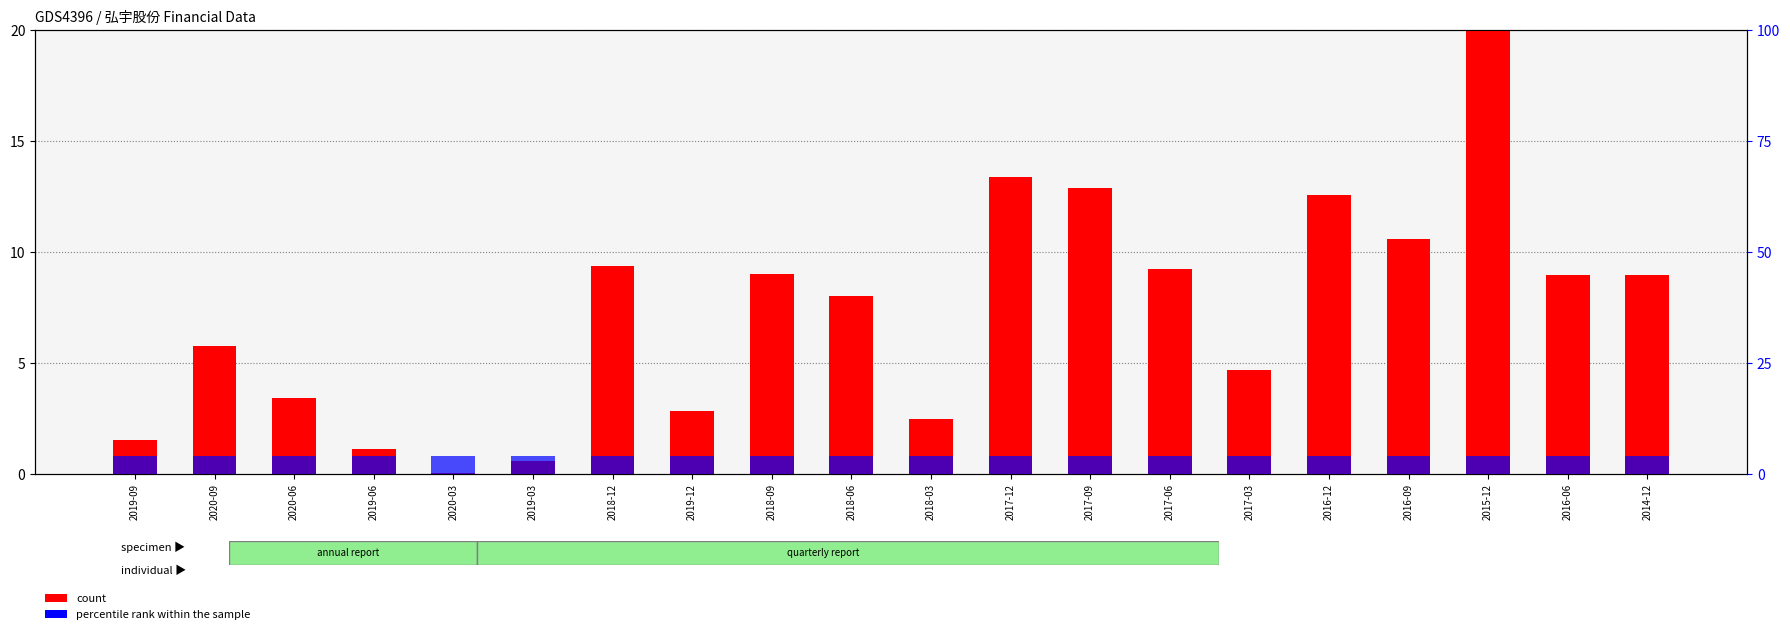

Reading left to right, extract all data points from this chart.

count: 1.5	5.8	3.4	1.1	0.1	0.6	9.4	2.9	9.0	8.0	2.5	13.4	12.9	9.3	4.7	12.6	10.6	20.0	9.0	9.0
percentile rank within the sample: 4.0	4.0	4.0	4.0	4.0	4.0	4.0	4.0	4.0	4.0	4.0	4.0	4.0	4.0	4.0	4.0	4.0	4.0	4.0	4.0